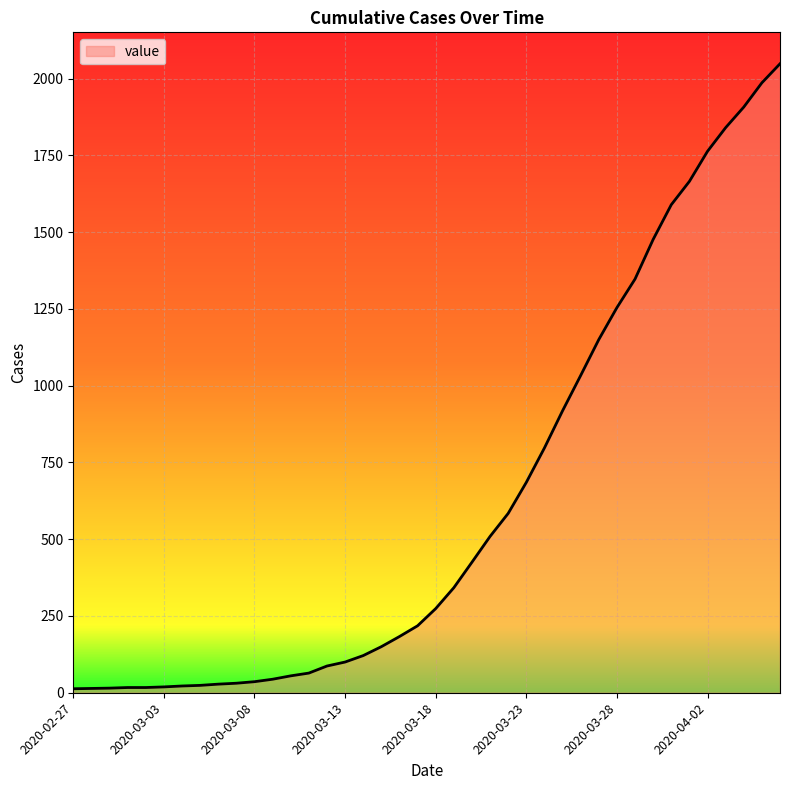

What is the difference between the second highest and second lowest values?

1972